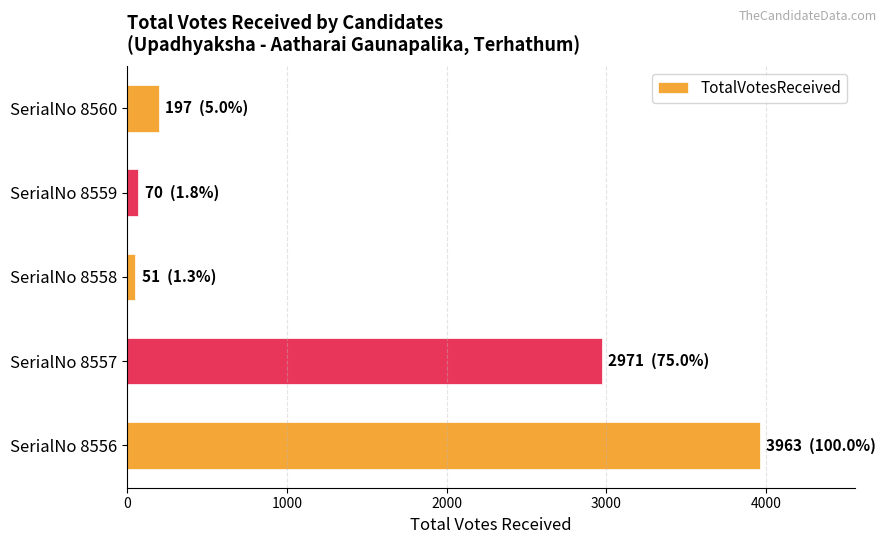

What is the smallest value displayed?

51